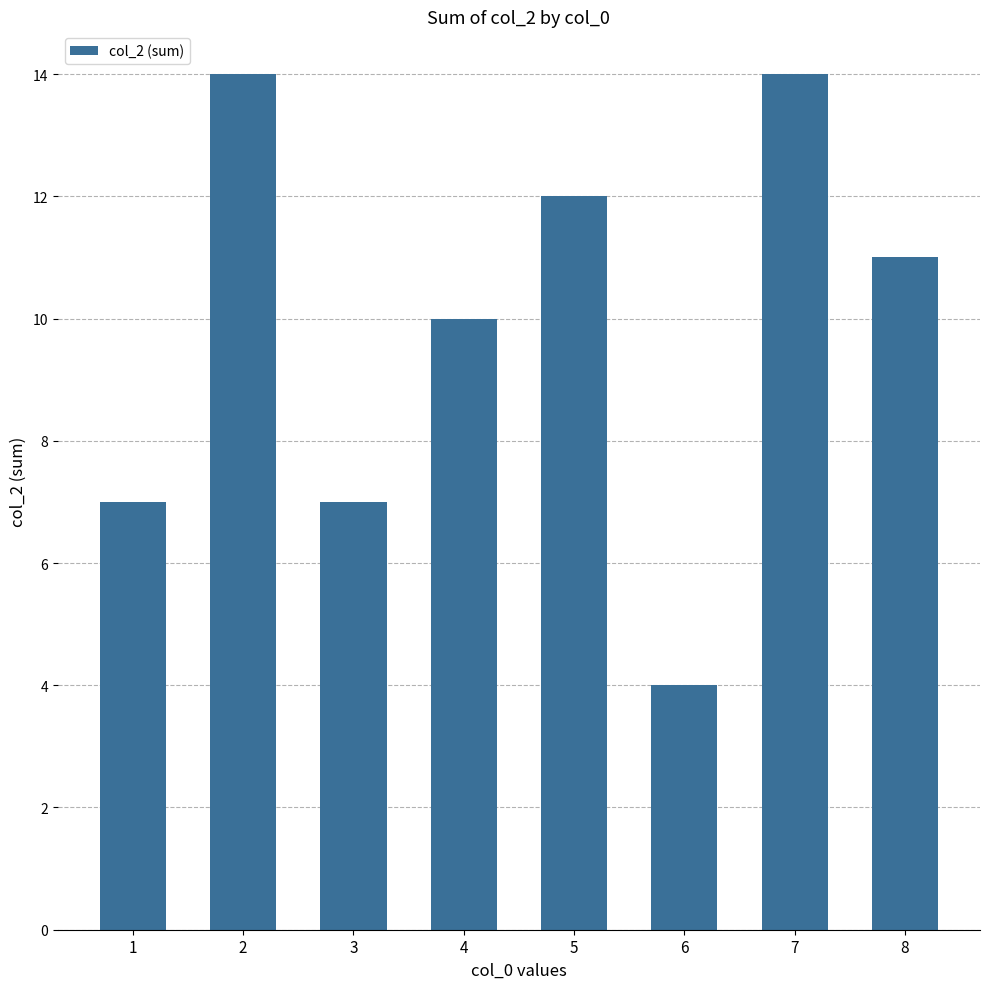

What is the change in value from 1 to 6?

-3